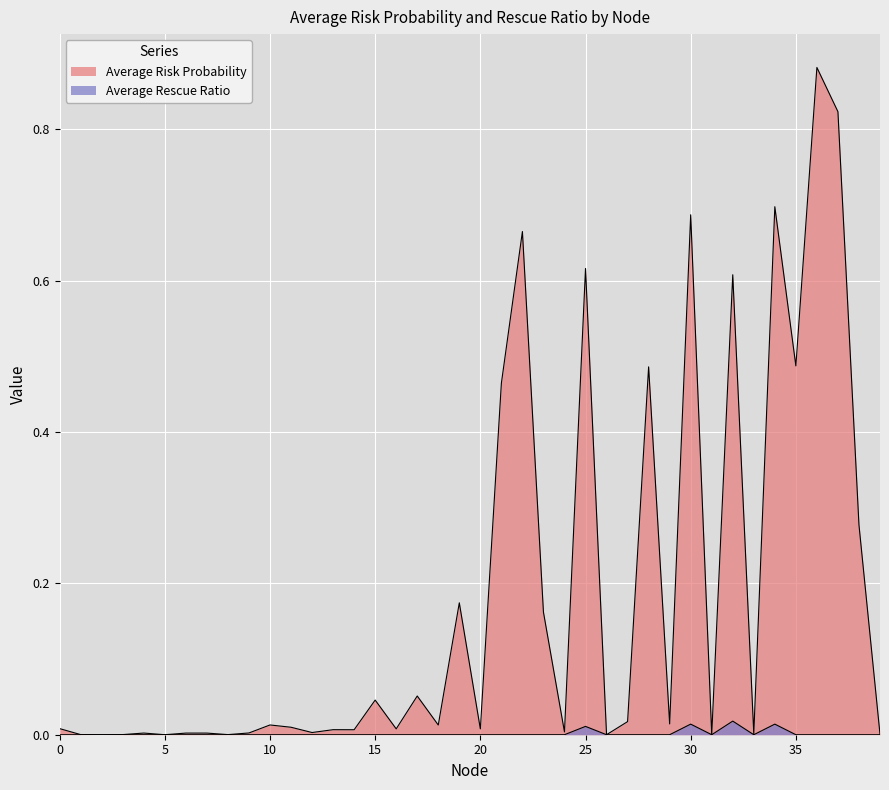

At 10, list the series in order from smallest to largest.

Average Rescue Ratio, Average Risk Probability